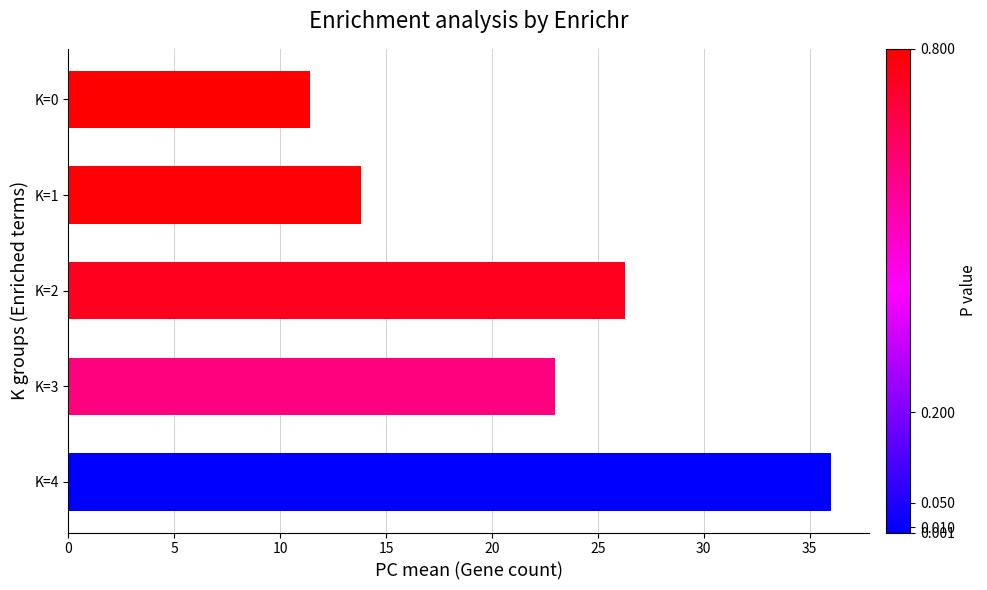

What is the ratio of the value at K=1 to the value at K=0?

1.2